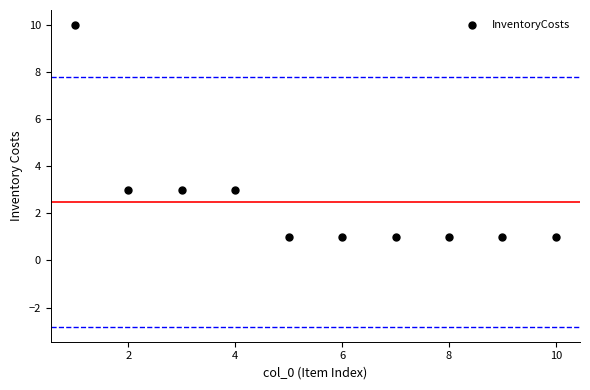

What is the range of Y values (max minus min)?

9